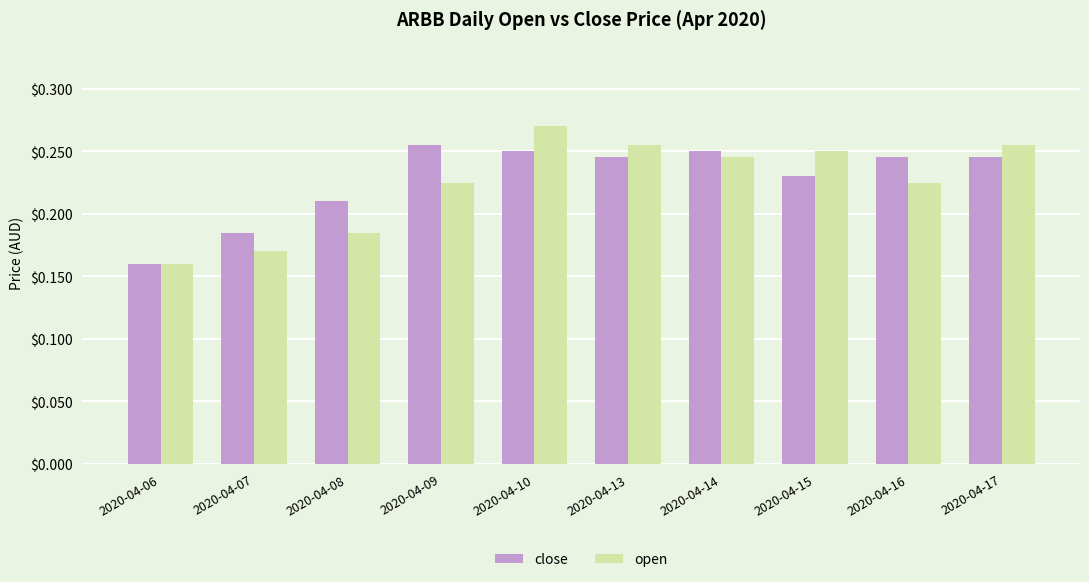

Is the value of close at 2020-04-06 greater than the value of open at 2020-04-14?

No